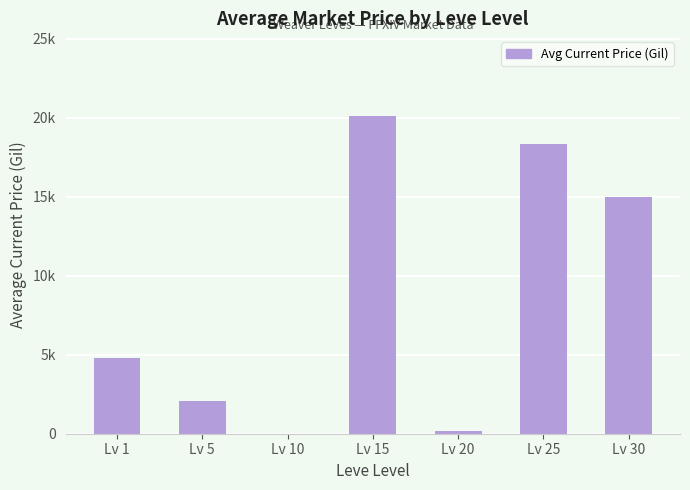

True or false: the data shows -10355 at Lv 10.

False